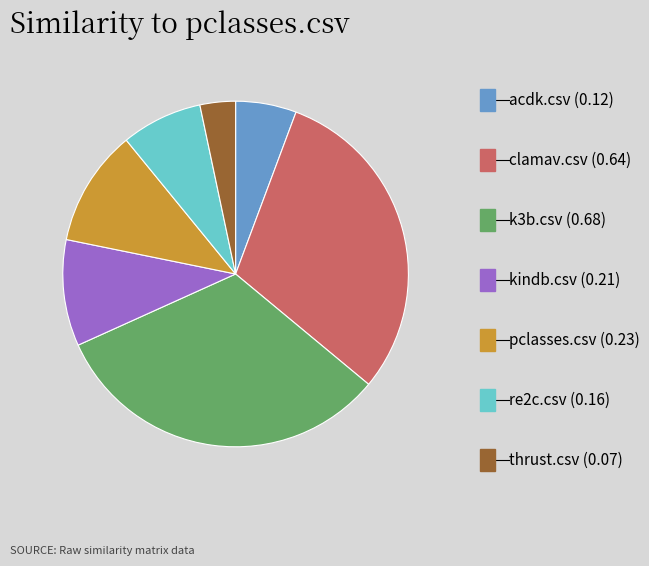

Is there any slice that represents more than half of the pie?

No